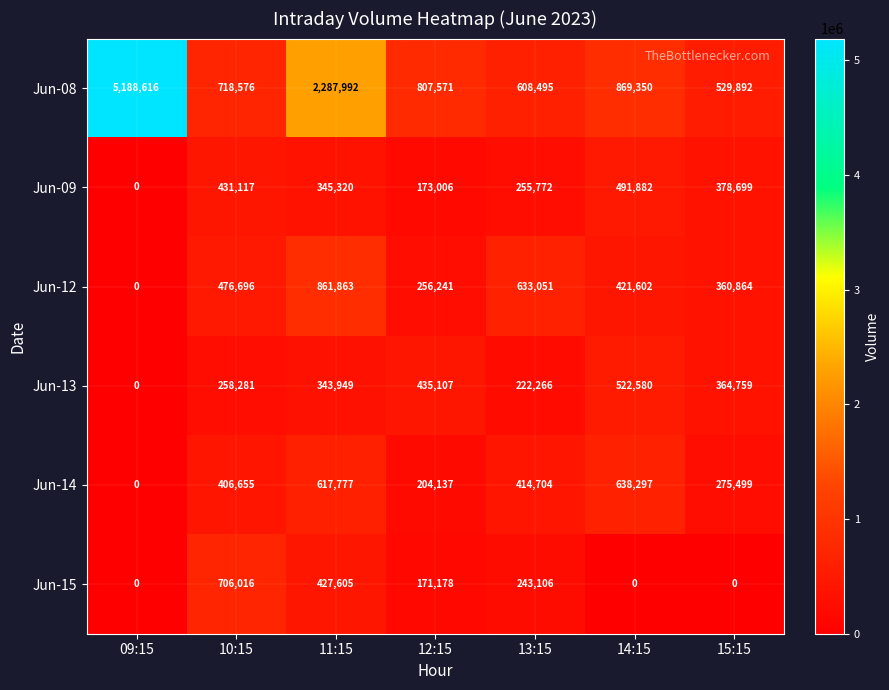

What is the difference between the maximum and minimum values in the Jun-14 series?

638297